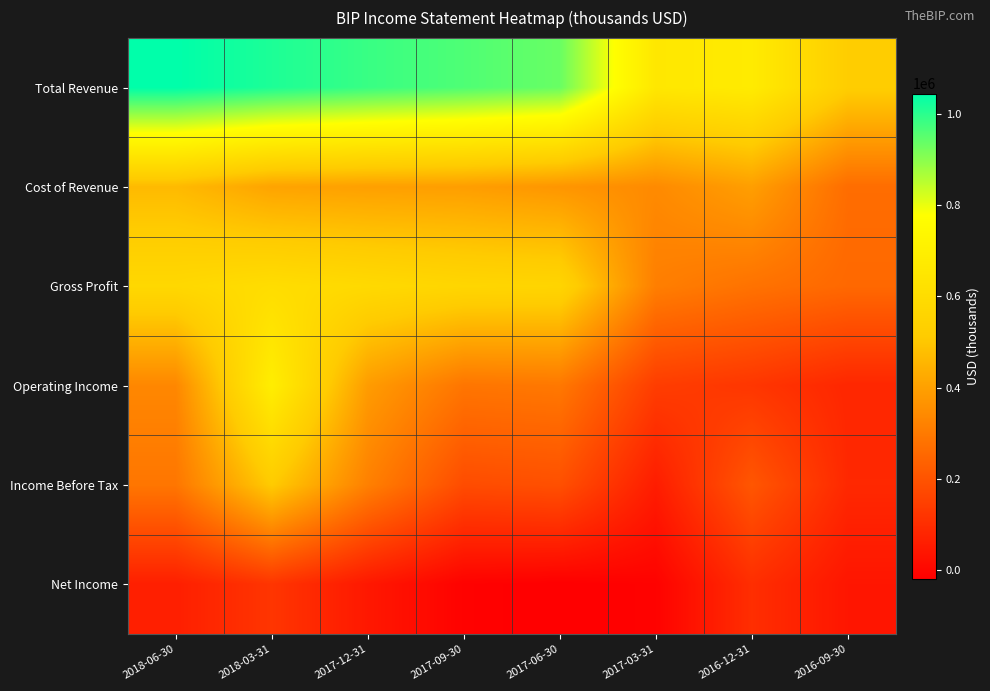

What is the total value across all series at 2018-03-31?

3351000